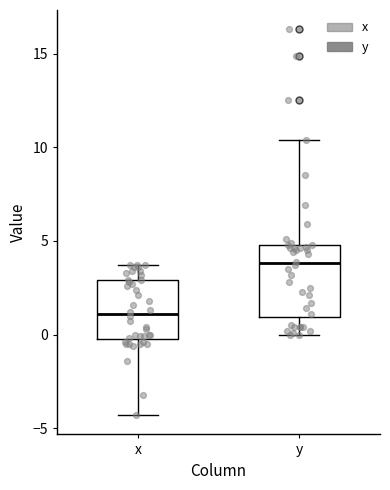

Where does the median line of the box for y sit on the y-axis? The values are not printed on the chart, so give them approximately, as read against the axis.

4.0